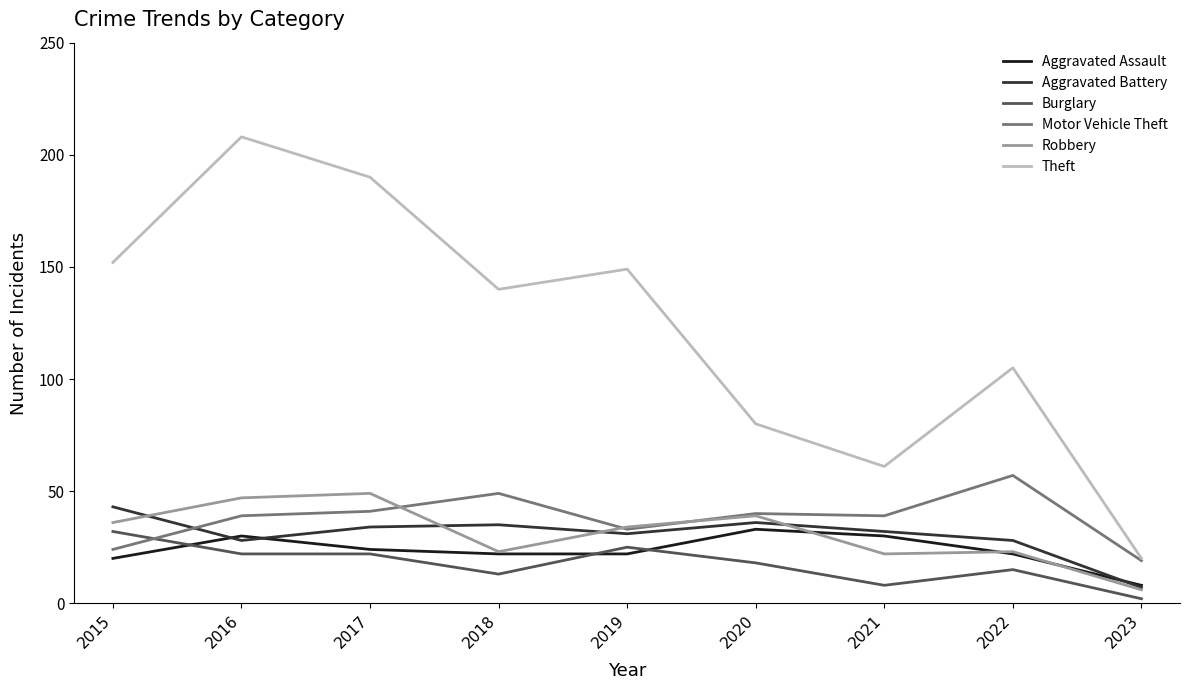

Is it true that Motor Vehicle Theft equals 63 at 2017?

False